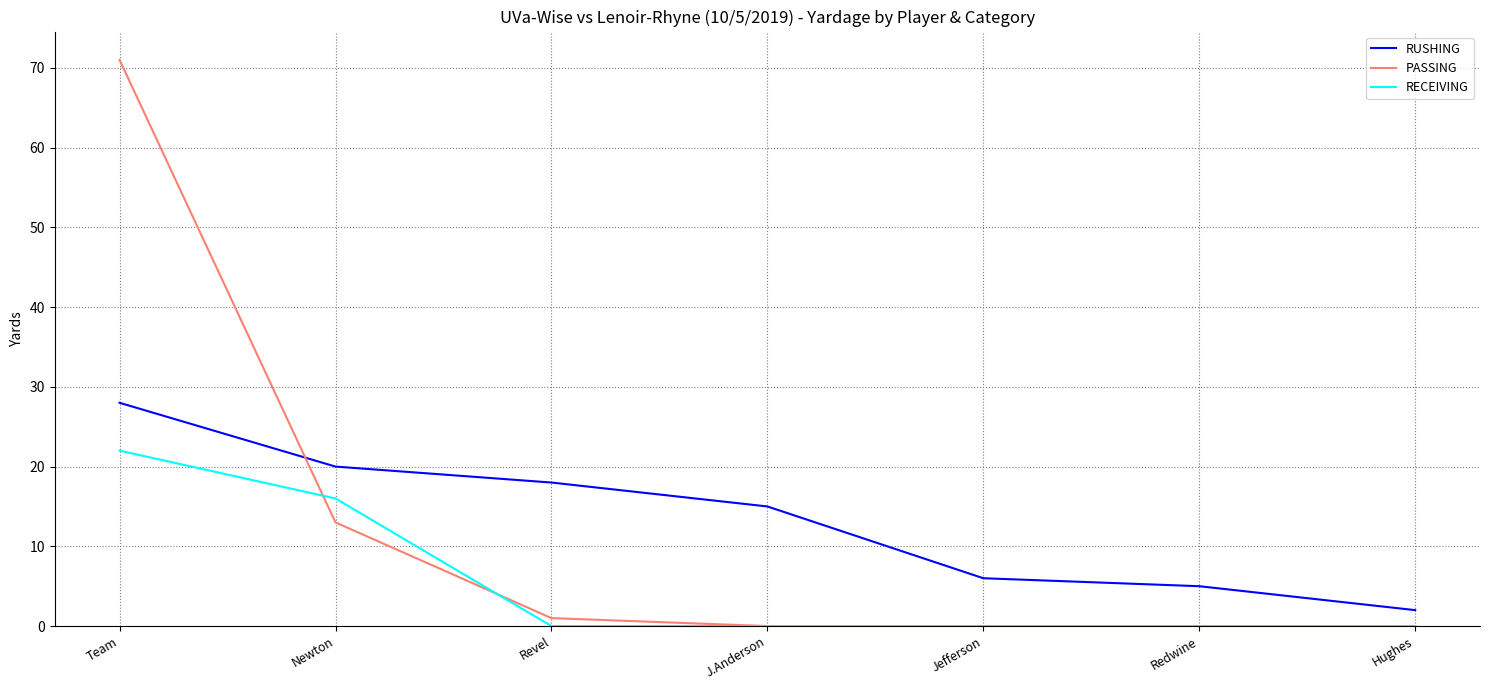

True or false: PASSING and RUSHING cross at least once.

True